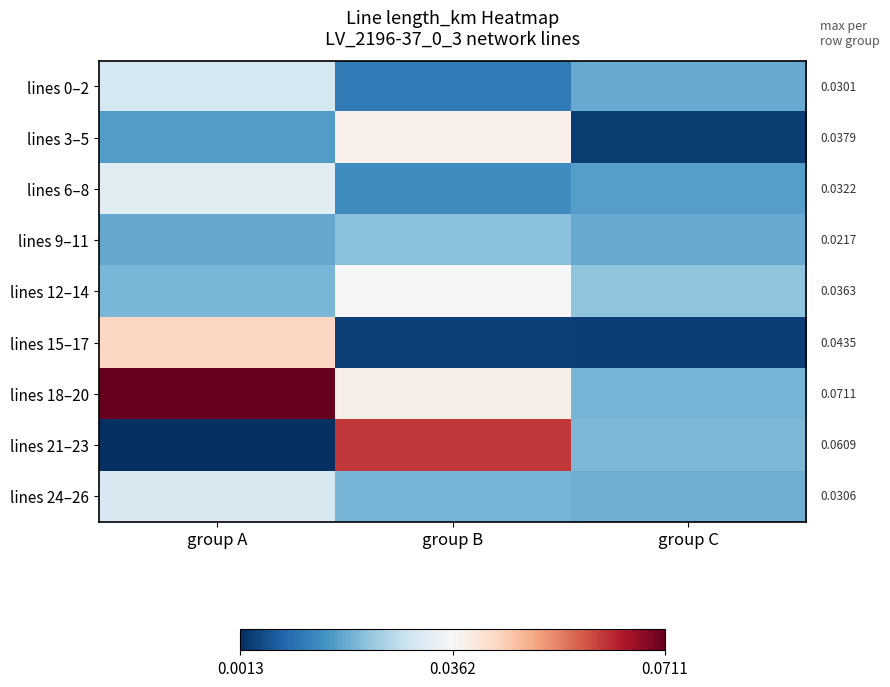

What is the total value across all series at group A?

0.3